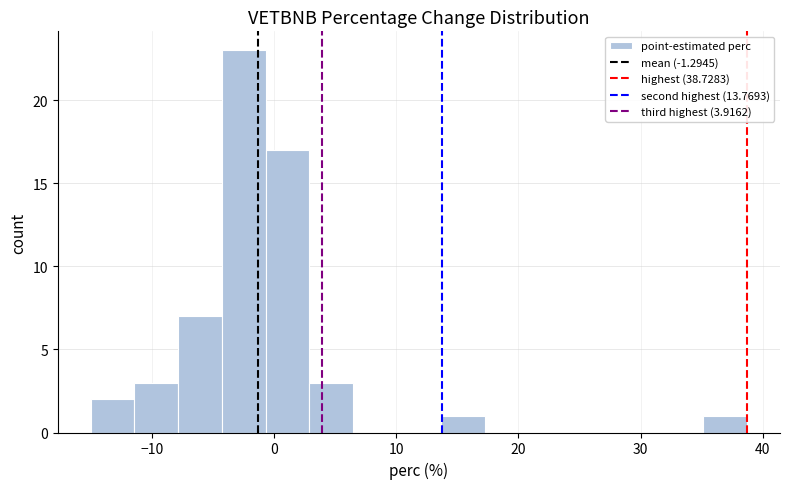

Around what value on the x-axis is the tallest bar? Give the approximate position of its centre, as read against the axis.

-2